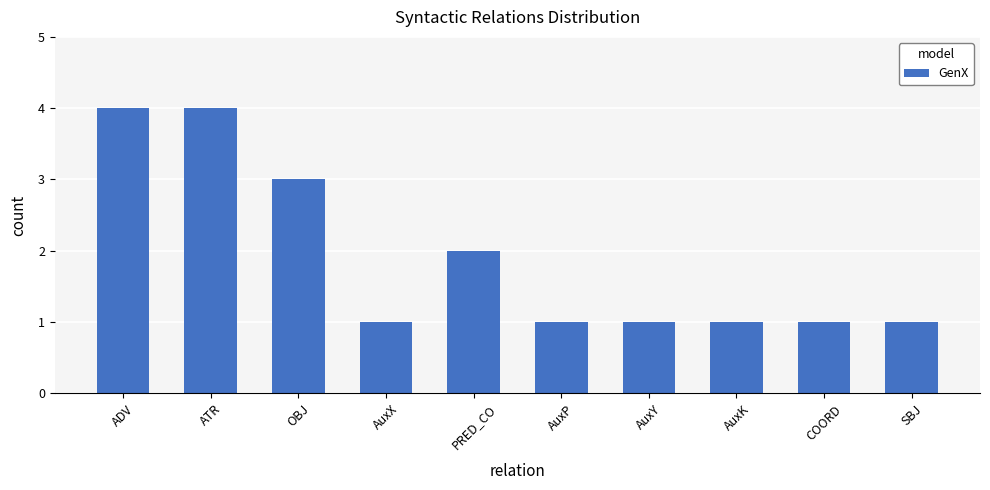

What is the greatest value displayed?

4